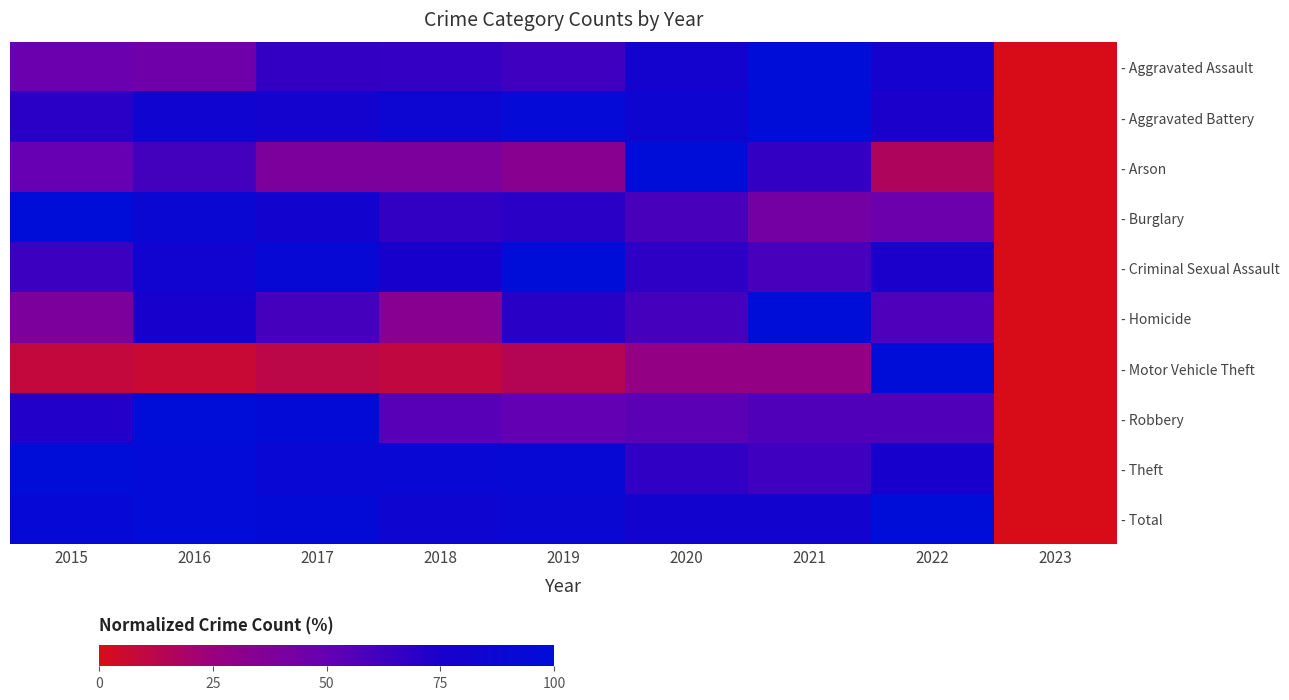

Reading left to right, transcribe all the data shown in this chart.

- Aggravated Assault: 2015=48.0	2016=45.7	2017=66.5	2018=66.1	2019=62.6	2020=80.3	2021=100.0	2022=79.1	2023=0.0
- Aggravated Battery: 2015=69.2	2016=83.6	2017=79.8	2018=86.6	2019=94.9	2020=85.6	2021=100.0	2022=74.3	2023=0.0
- Arson: 2015=50.0	2016=61.1	2017=38.9	2018=38.9	2019=33.3	2020=100.0	2021=66.7	2022=16.7	2023=0.0
- Burglary: 2015=100.0	2016=88.7	2017=81.8	2018=66.9	2019=69.1	2020=59.2	2021=42.7	2022=47.1	2023=0.0
- Criminal Sexual Assault: 2015=63.8	2016=83.0	2017=91.5	2018=76.6	2019=100.0	2020=68.1	2021=59.6	2022=74.5	2023=0.0
- Homicide: 2015=39.4	2016=75.8	2017=60.6	2018=33.3	2019=69.7	2020=60.6	2021=100.0	2022=57.6	2023=0.0
- Motor Vehicle Theft: 2015=8.9	2016=7.0	2017=11.6	2018=9.6	2019=14.8	2020=27.3	2021=27.5	2022=100.0	2023=0.0
- Robbery: 2015=72.0	2016=100.0	2017=96.2	2018=54.6	2019=50.9	2020=53.5	2021=56.6	2022=56.9	2023=0.0
- Theft: 2015=100.0	2016=98.0	2017=90.3	2018=90.3	2019=92.4	2020=67.3	2021=62.3	2022=75.9	2023=0.0
- Total: 2015=93.5	2016=97.7	2017=95.6	2018=85.6	2019=89.4	2020=81.1	2021=81.2	2022=100.0	2023=0.0